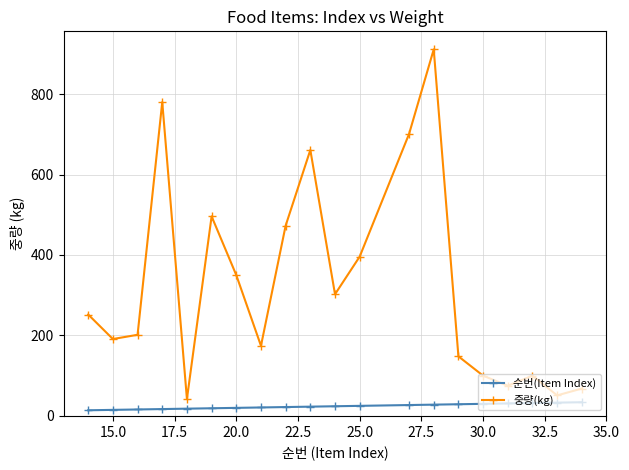

List the series in order of their overall mean, highest first.

중량(kg), 순번(Item Index)